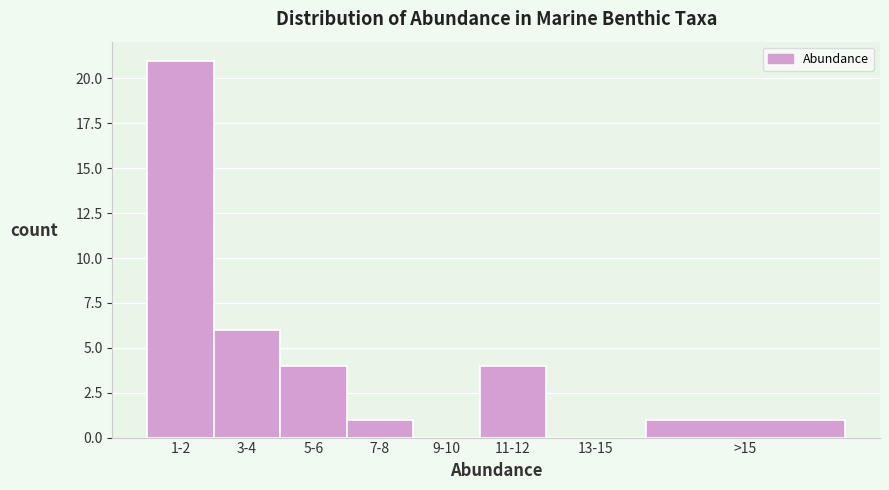

Reading left to right, what are all the values shown in this chart?

1-2=21	3-4=6	5-6=4	7-8=1	9-10=0	11-12=4	13-15=0	>15=1